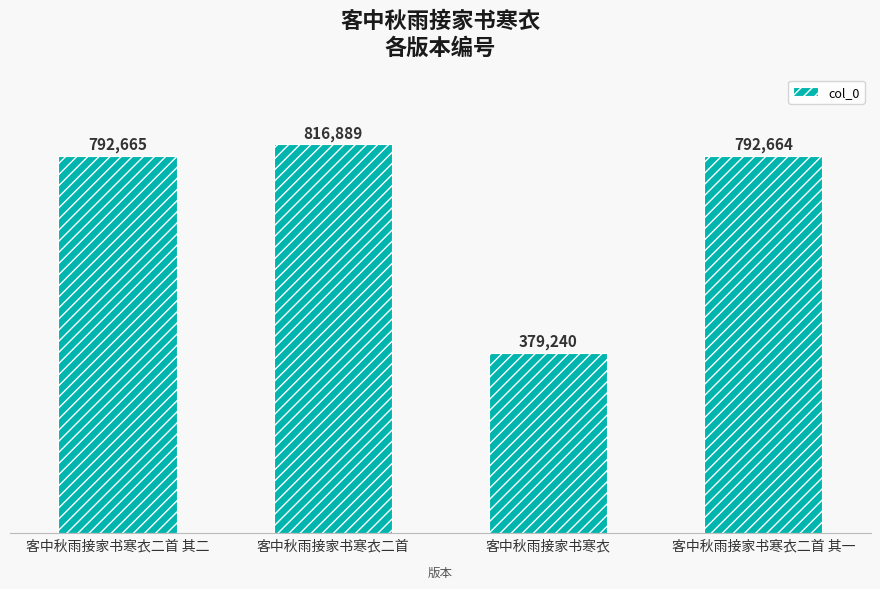

Count the number of categories in the chart.

4